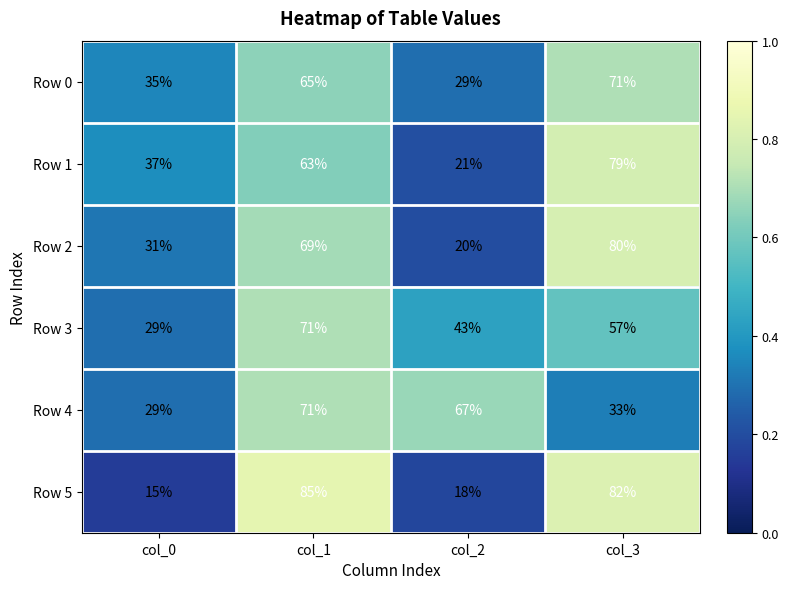

What is the sum of the Row 2 values at col_0 and col_3?

111